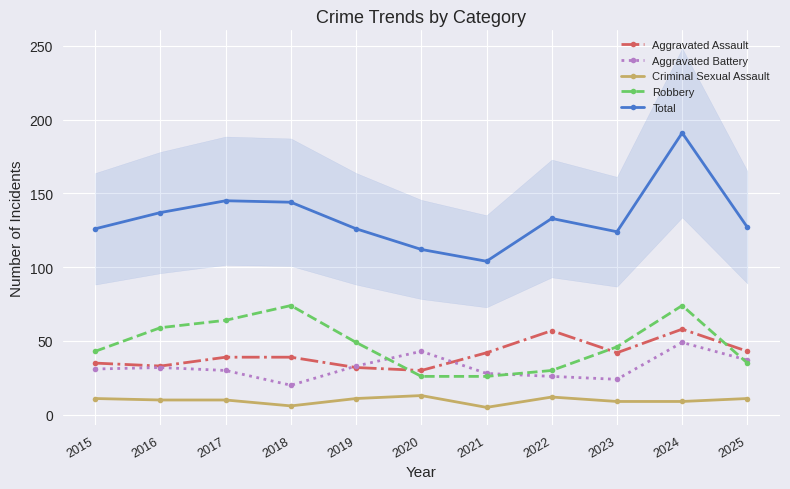

Which series has the largest range (max minus min)?

Total